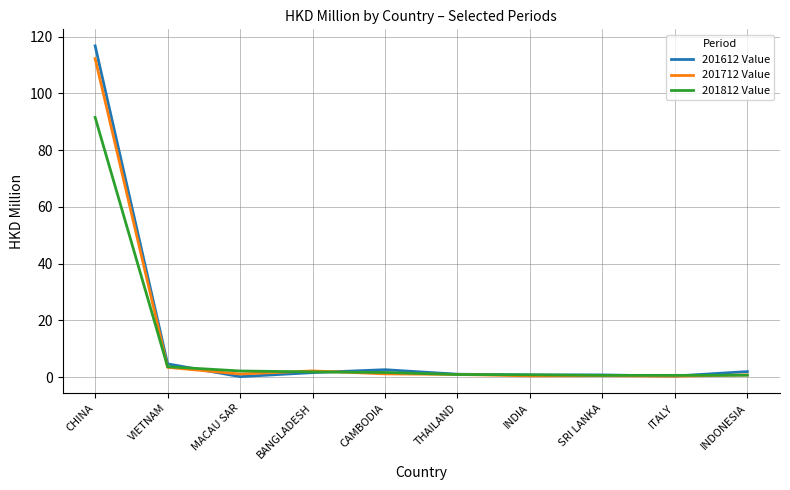

Which series has the widest spread of values?

201612 Value